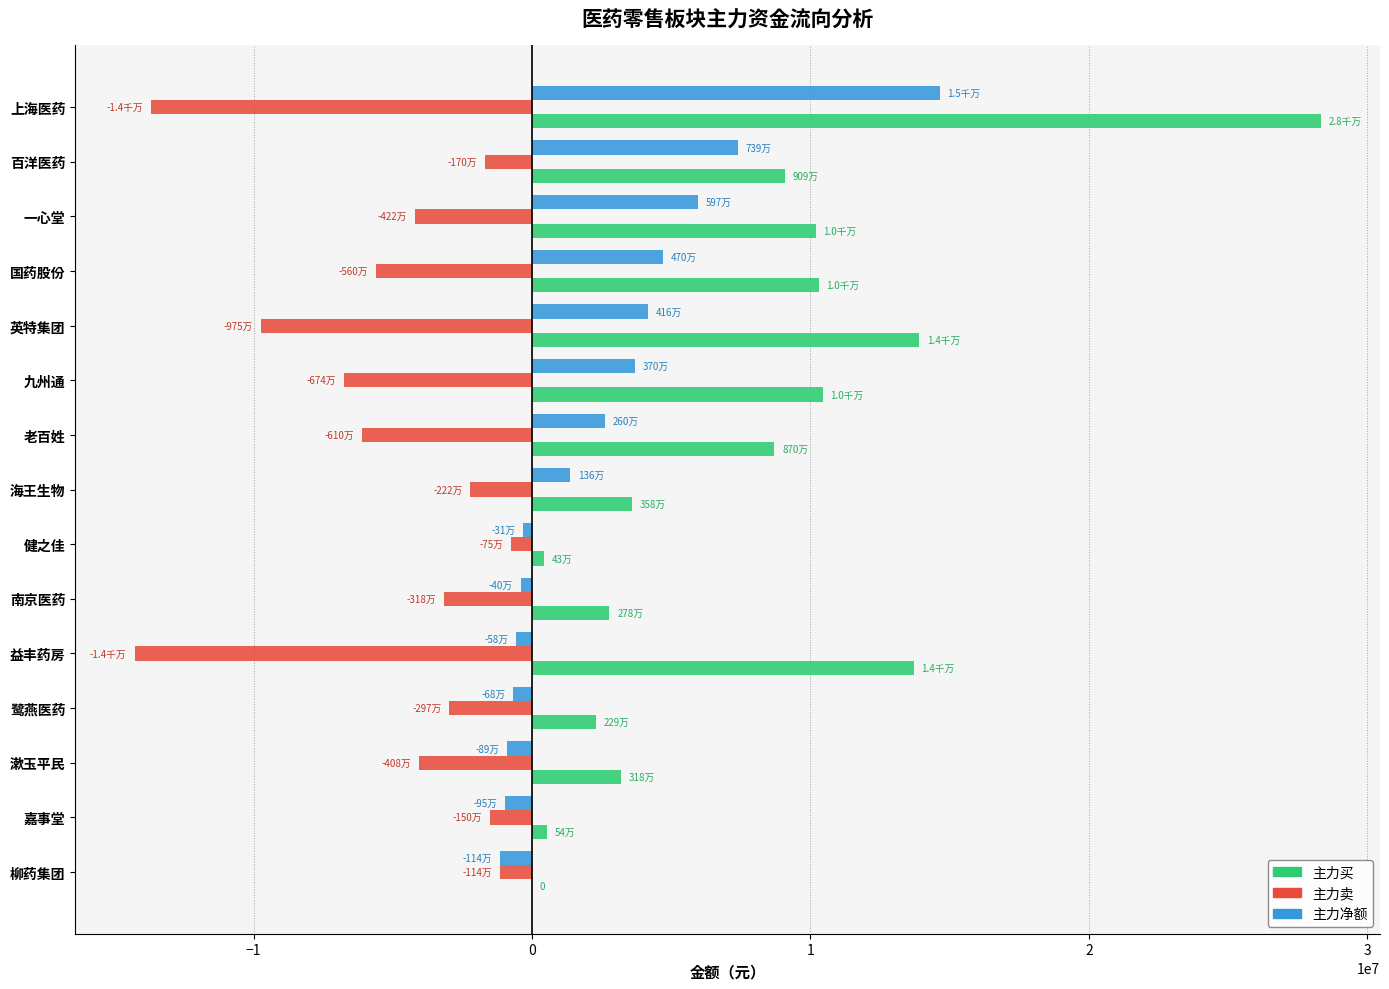

The value of 主力买 at 百洋医药 is 9093735. True or false?

True